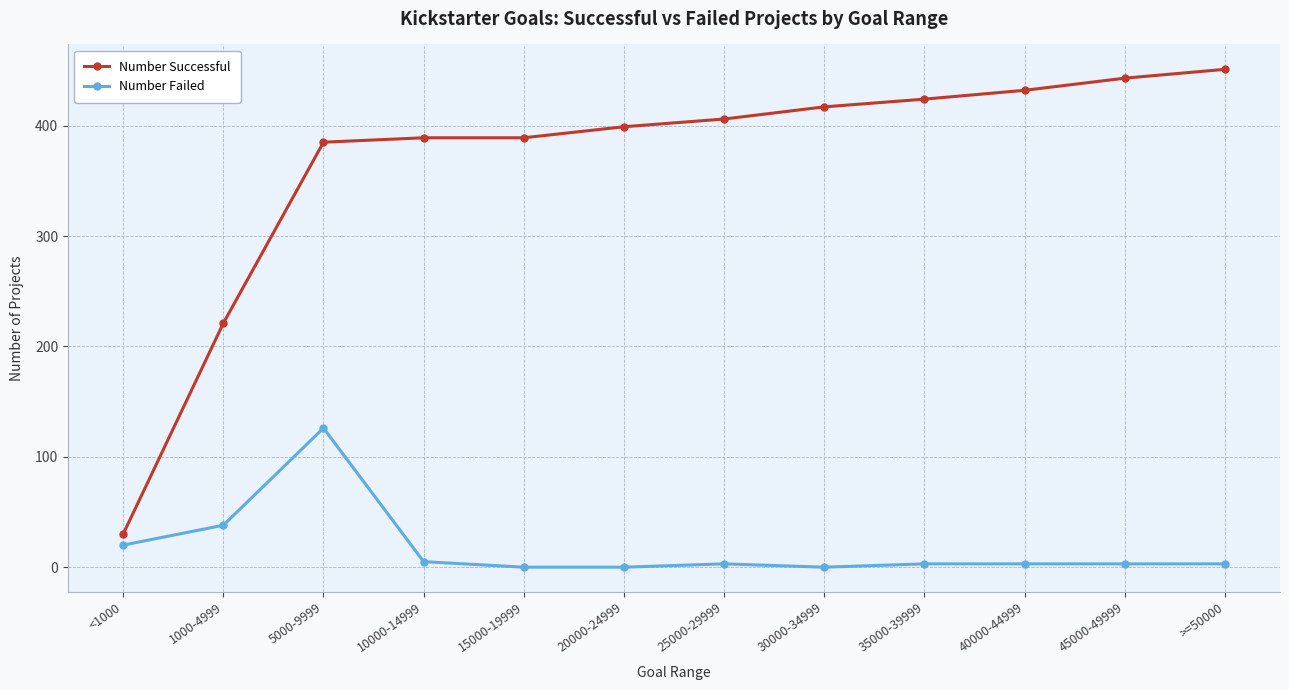

Where is Number Successful nearest to the value 240?

1000-4999